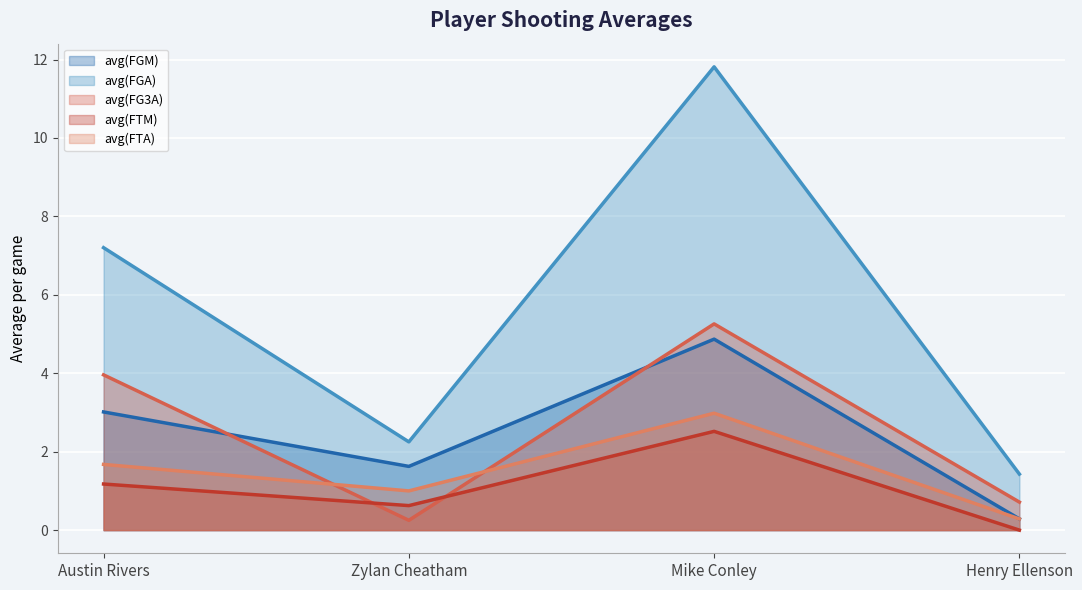

What is the difference between the maximum and minimum values in the avg(FTM) (line) series?

2.5